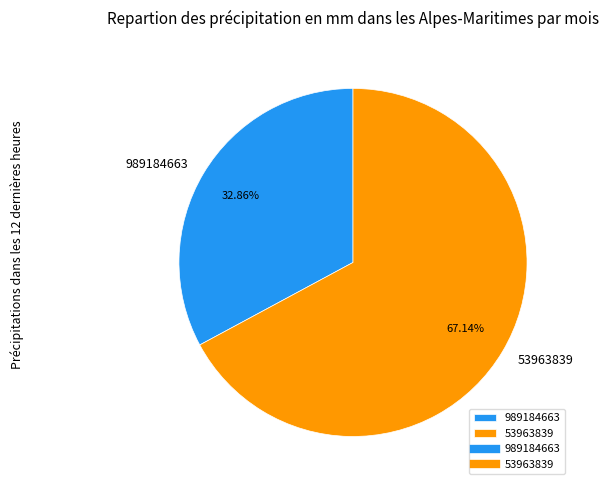

What percentage is NOT represented by 53963839?

32.9%